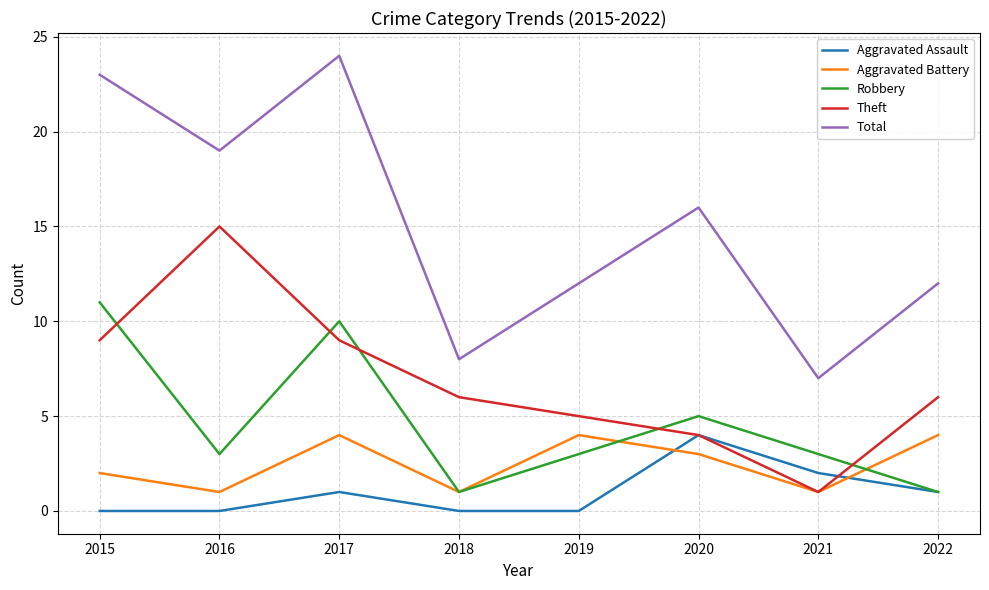

The Aggravated Assault series shows 1 at 2017. True or false?

True